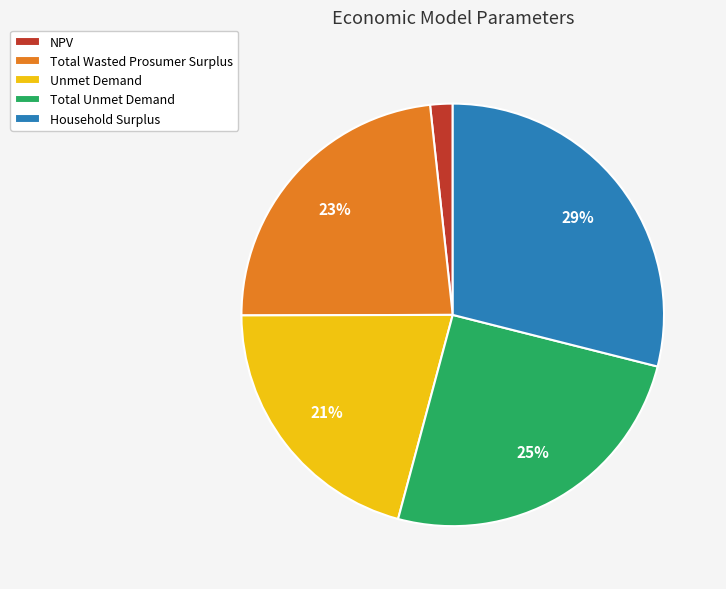

Is there any slice that represents more than half of the pie?

No